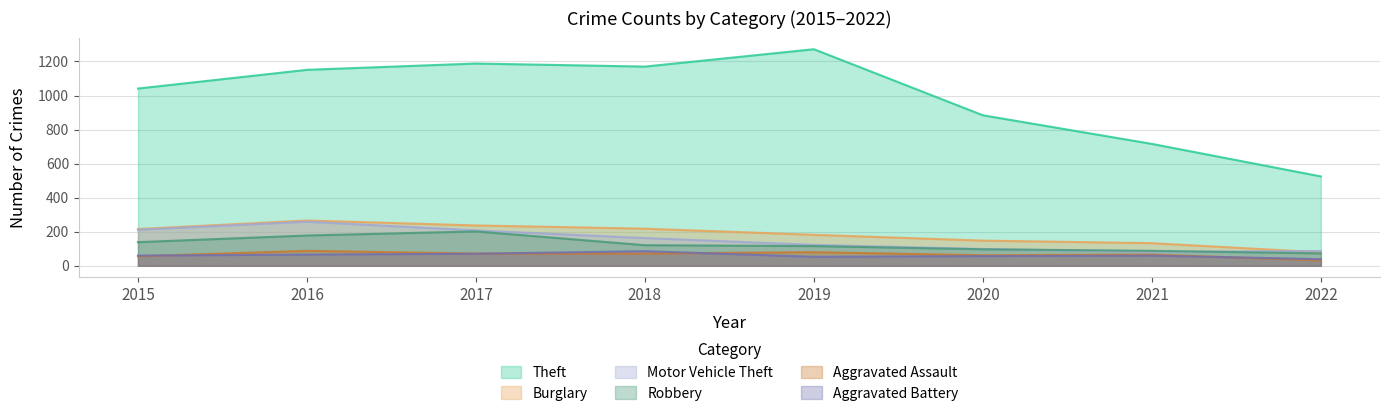

The Motor Vehicle Theft series shows 87 at 2022. True or false?

True